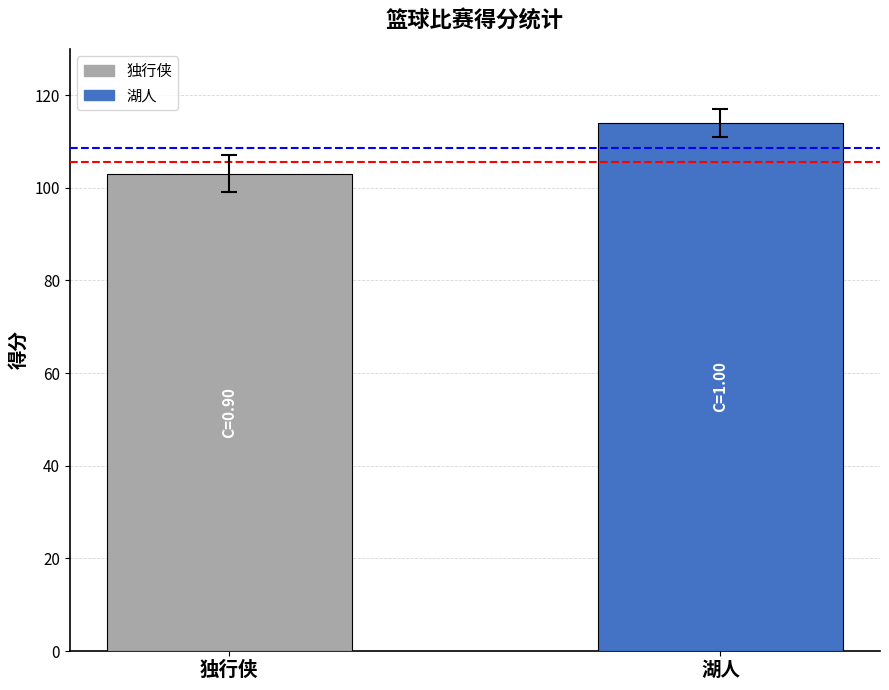

Reading left to right, what are all the values shown in this chart?

独行侠=103	湖人=114